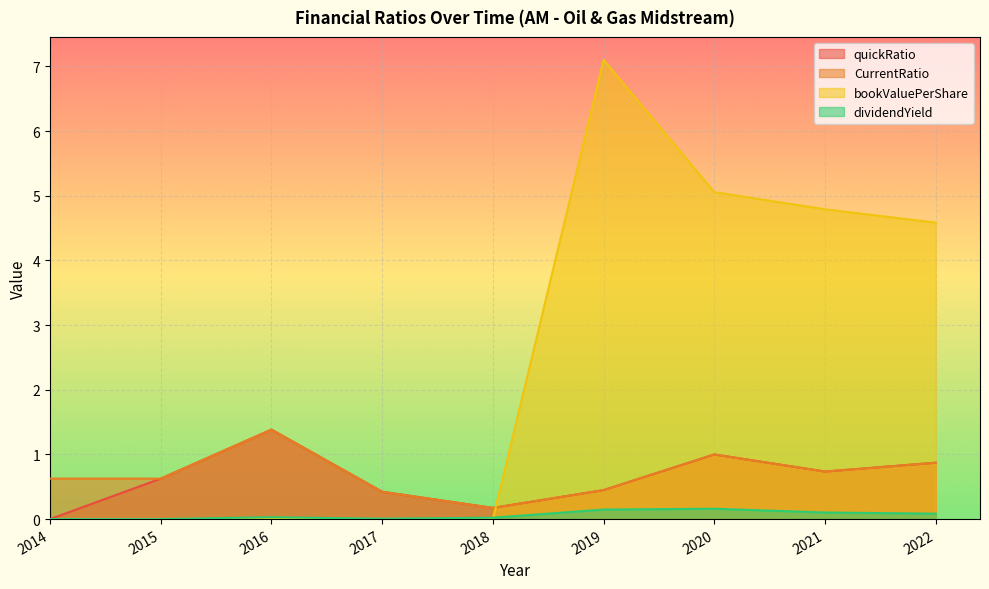

Where is bookValuePerShare nearest to the value 3?

2022